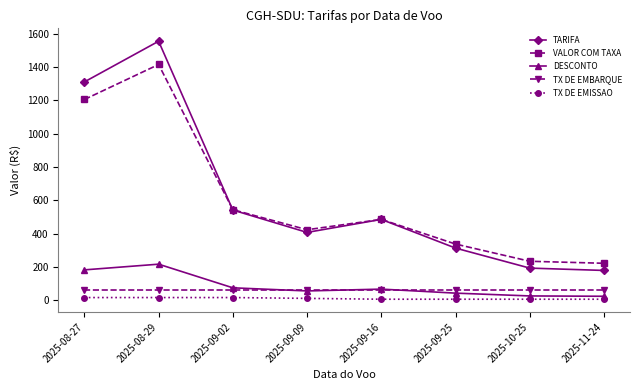

Where is TARIFA nearest to the value 867?

2025-09-02